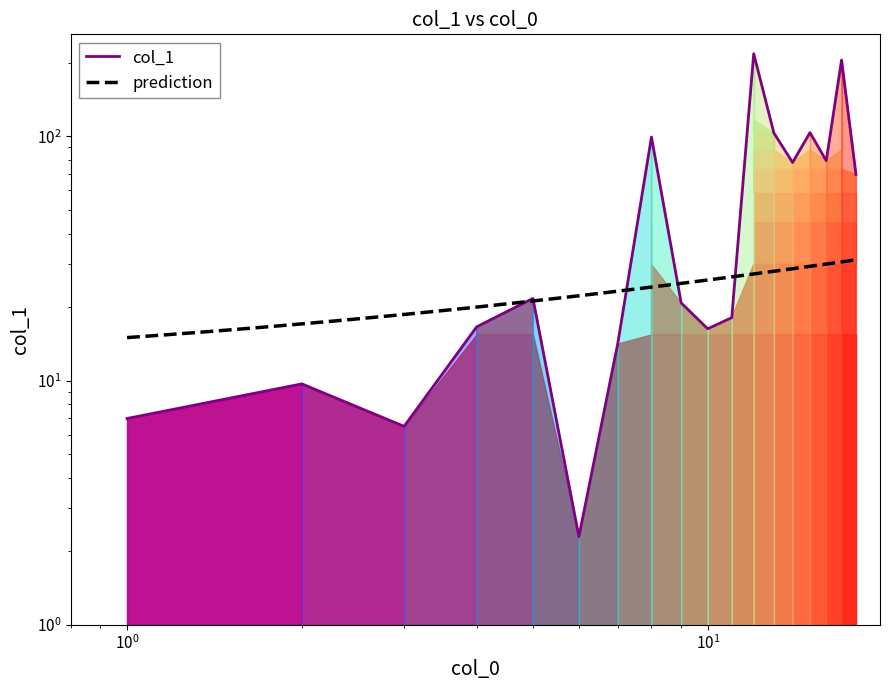

List the labels in order of value, smallest first.

6, 3, 1, 2, 7, 10, 4, 11, 9, 5, 18, 14, 16, 8, 13, 15, 17, 12